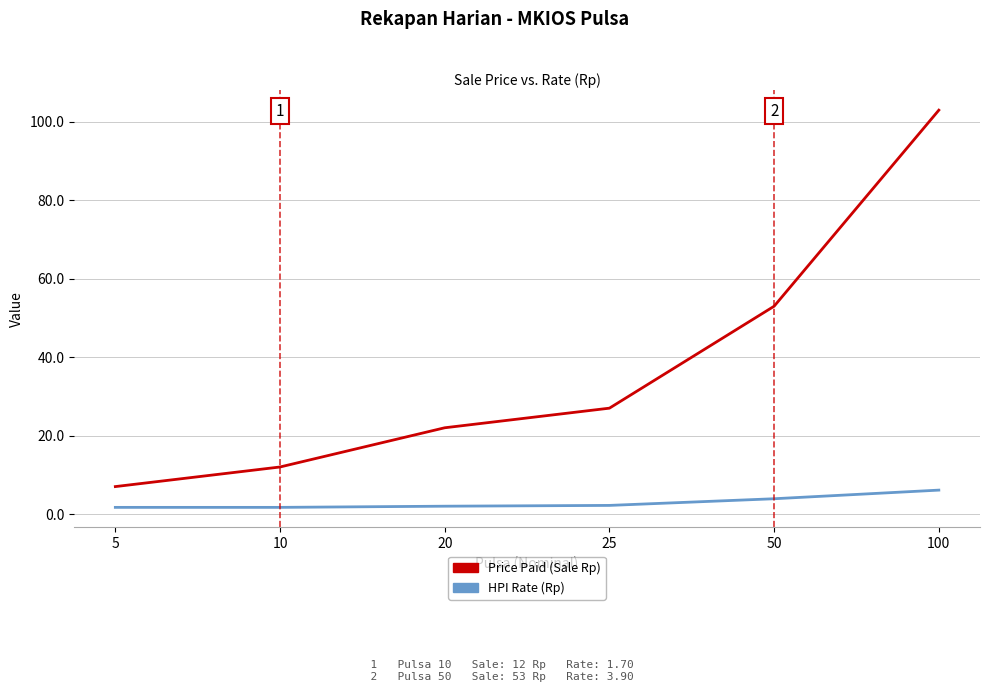

Is the value of HPI Rate (Rp) at 25 greater than the value of Price Paid (Sale Rp) at 50?

No